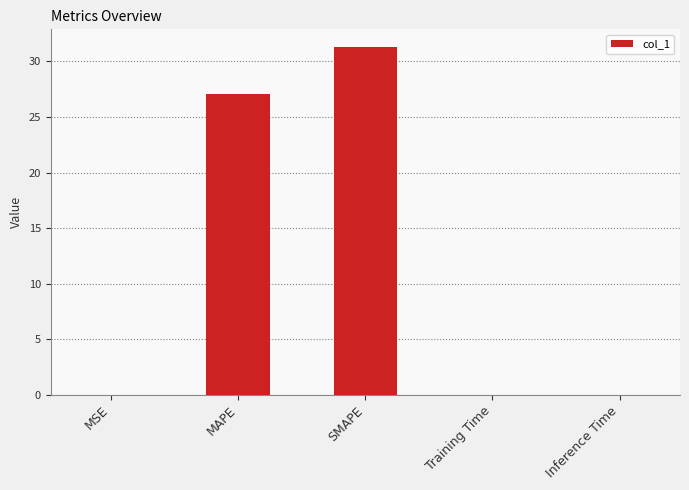

What is the sum of all values?

58.4